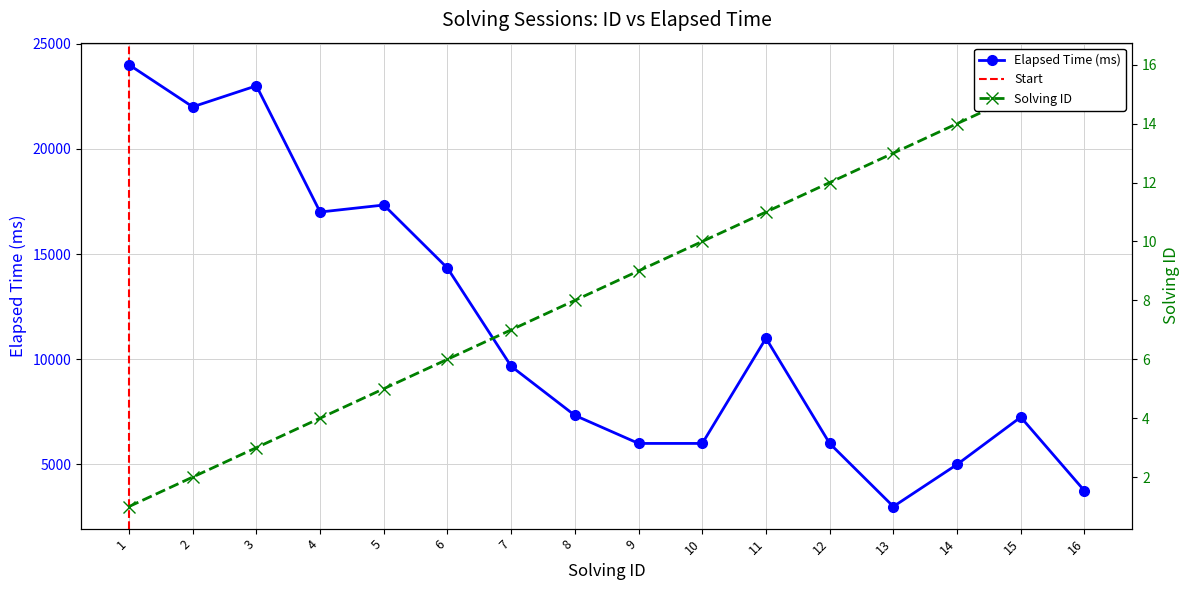

Which series has the largest total across all categories?

elapsed_time